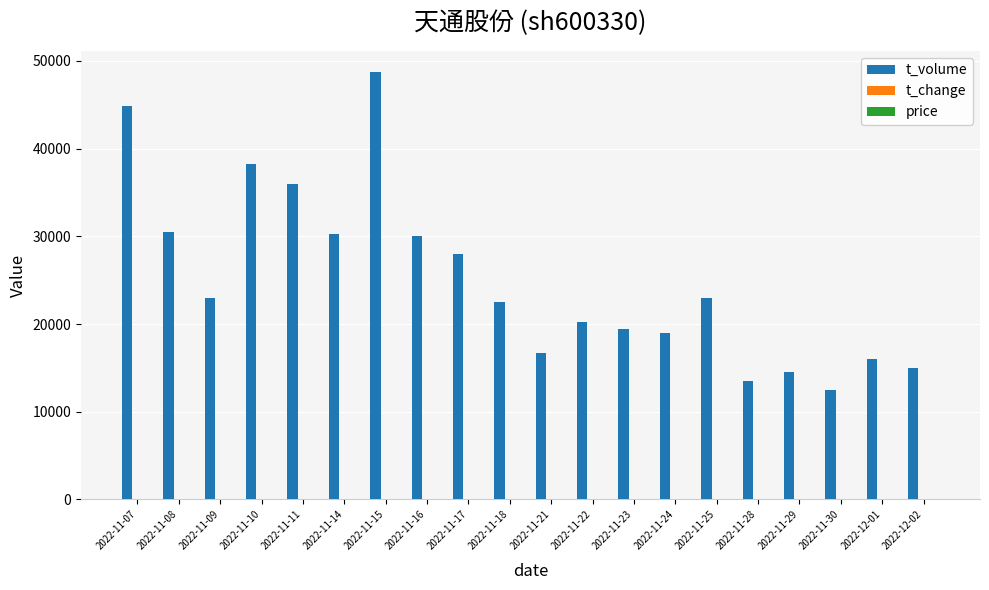

At which label does t_volume reach its peak?

2022-11-15